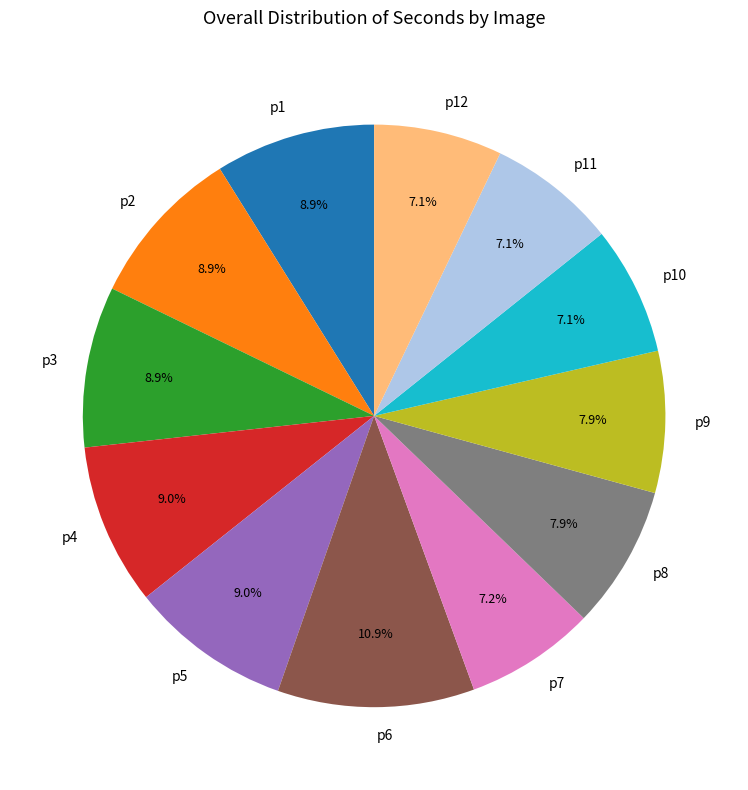

To the nearest percent, what percentage of the pie is p3?

9%